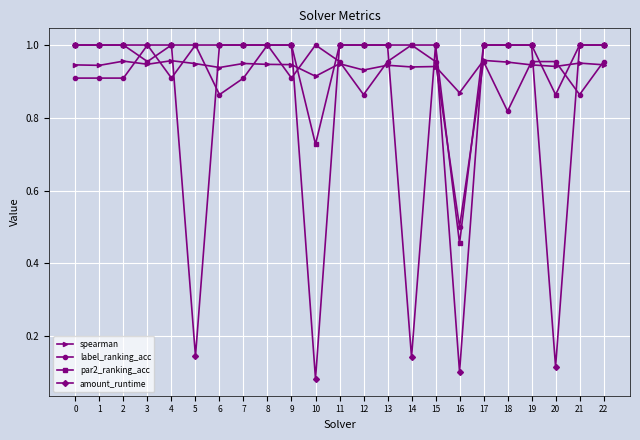

True or false: spearman has more than 1 points higher than both neighbors.

True